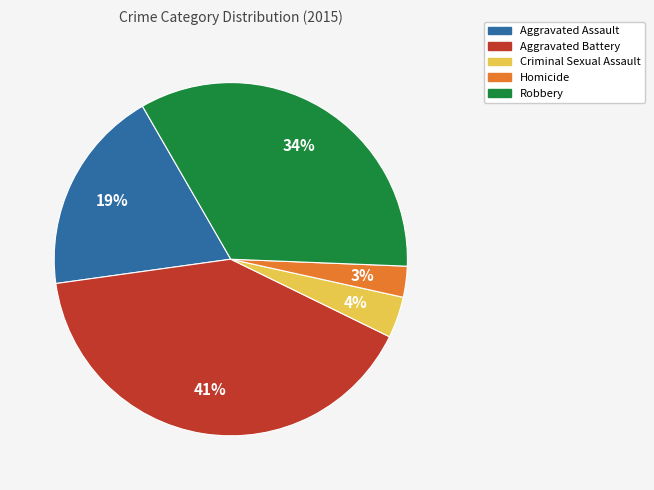

To the nearest percent, what percentage of the pie is Criminal Sexual Assault?

4%